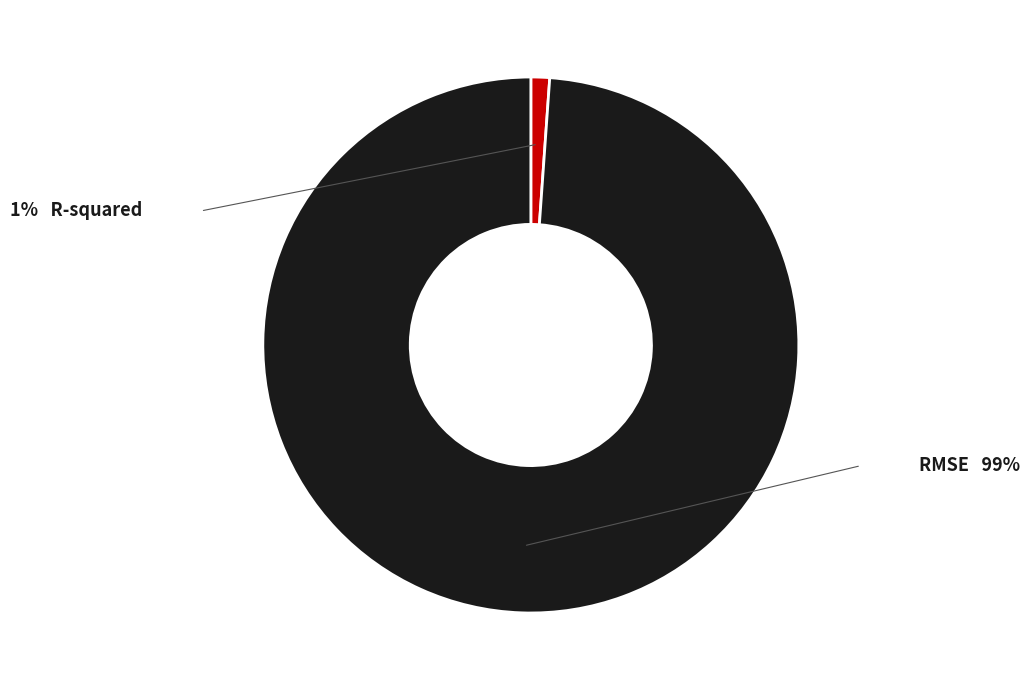

Does any single category account for the majority?

Yes